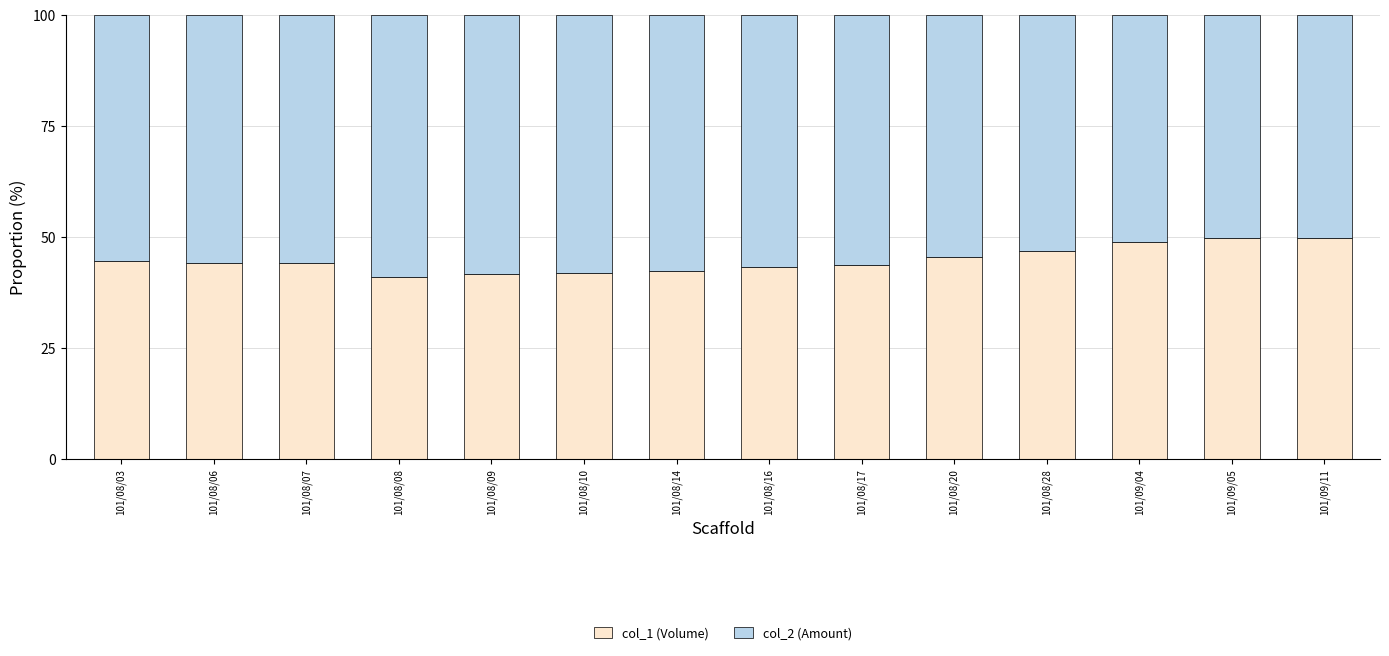

What is the highest value of the col_1 (Volume) series?

49.8